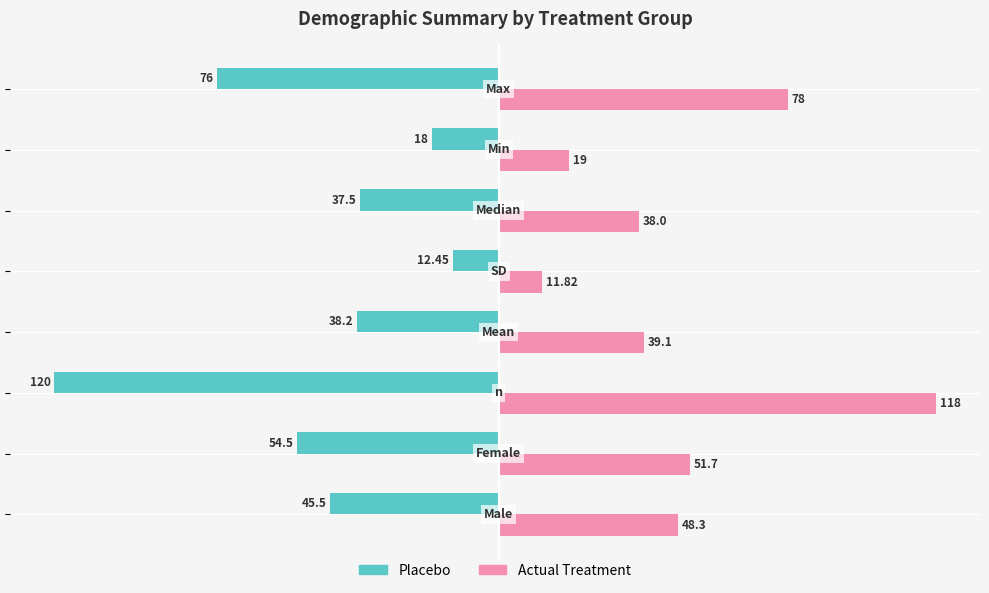

Which series has the widest spread of values?

Placebo